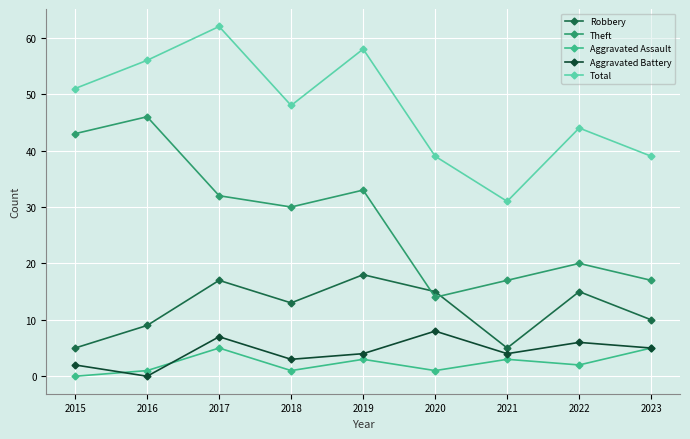

What is the average value of the Aggravated Battery series?

4